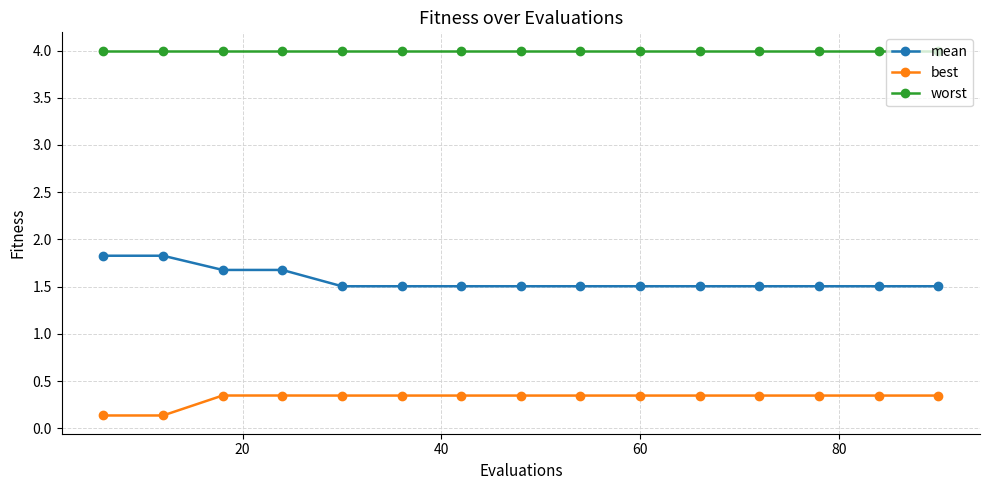

Which series has the largest range (max minus min)?

mean